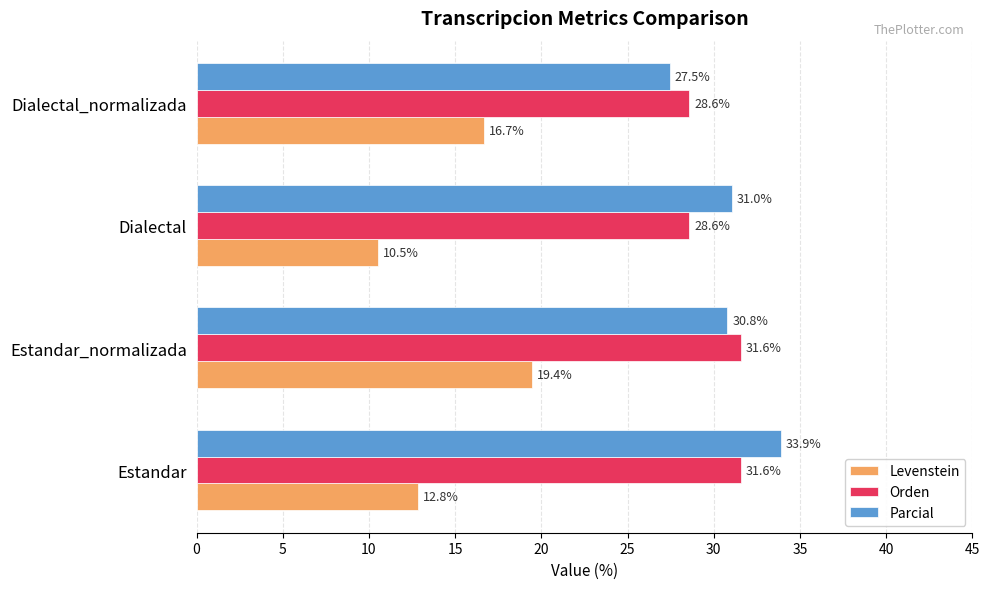

What is the approximate value of Orden at Dialectal?

28.6